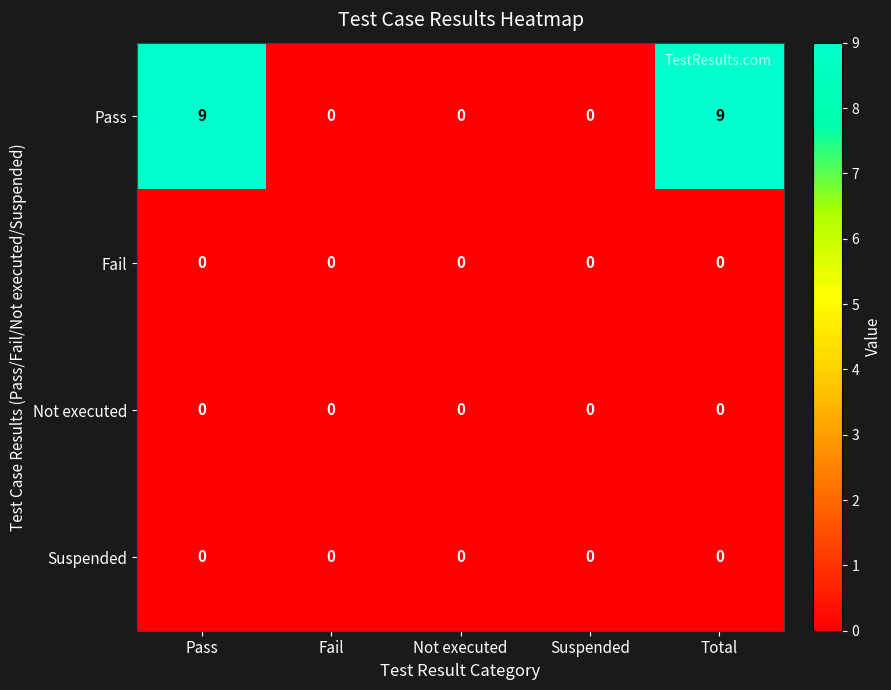

Read the Pass value at Pass.

9